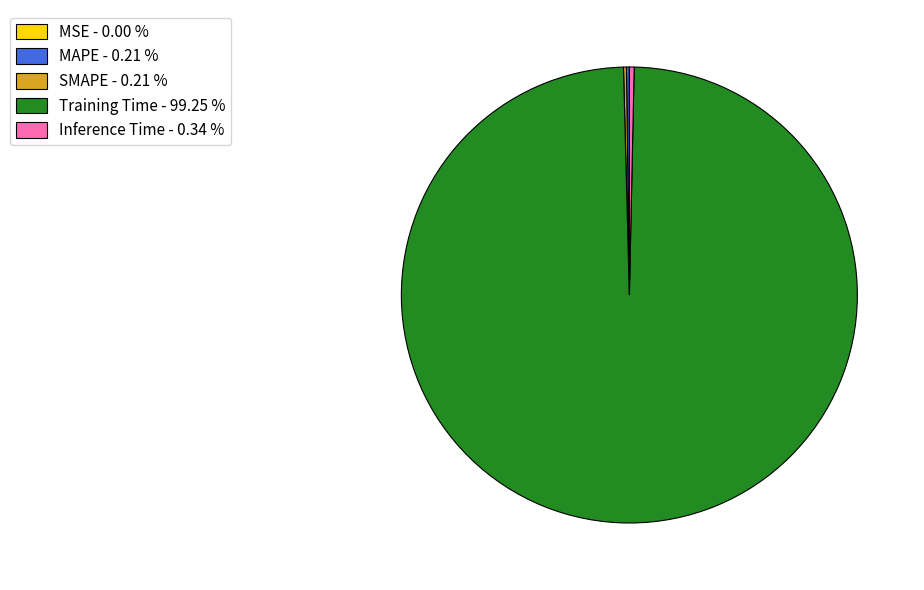

Which has a higher value, Training Time - 99.25 % or Inference Time - 0.34 %?

Training Time - 99.25 %